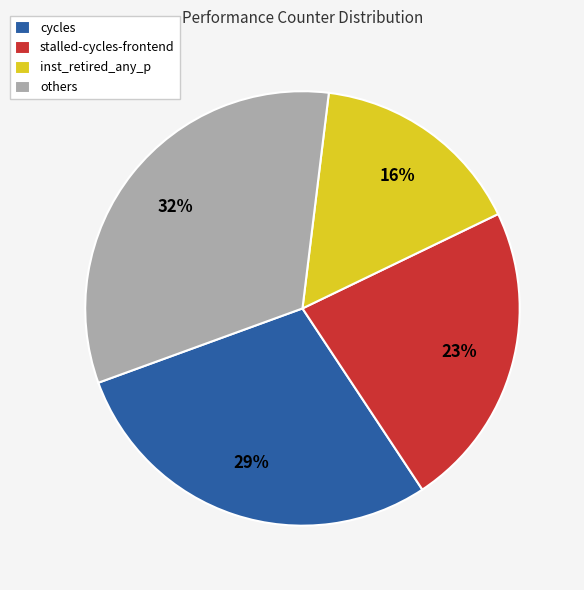

Rank the categories by value from lowest to highest.

inst_retired_any_p, stalled-cycles-frontend, cycles, others